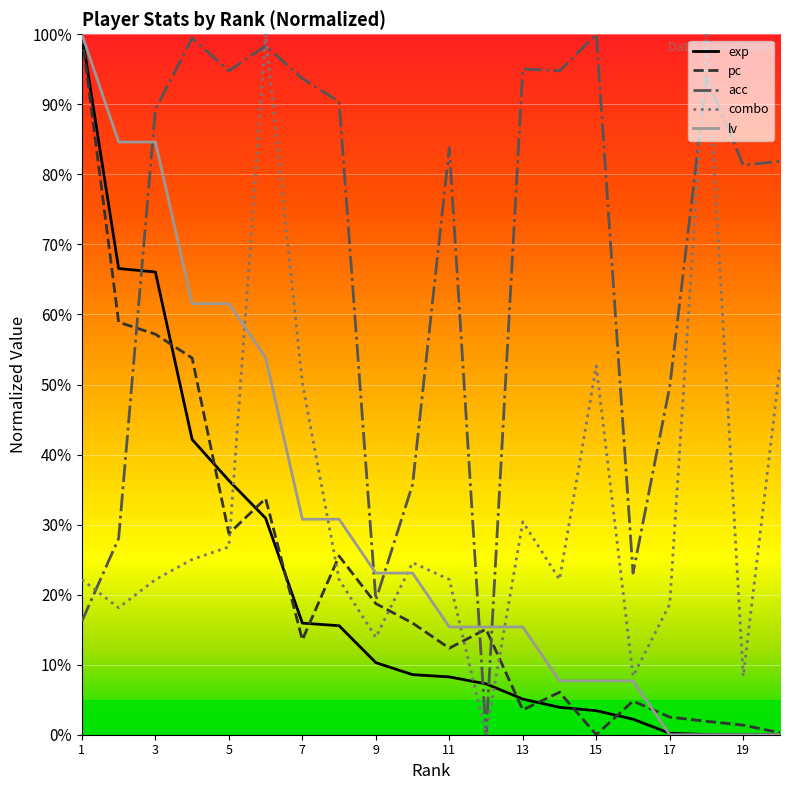

Which series ends up on top after the final intersection of lv and combo?

combo